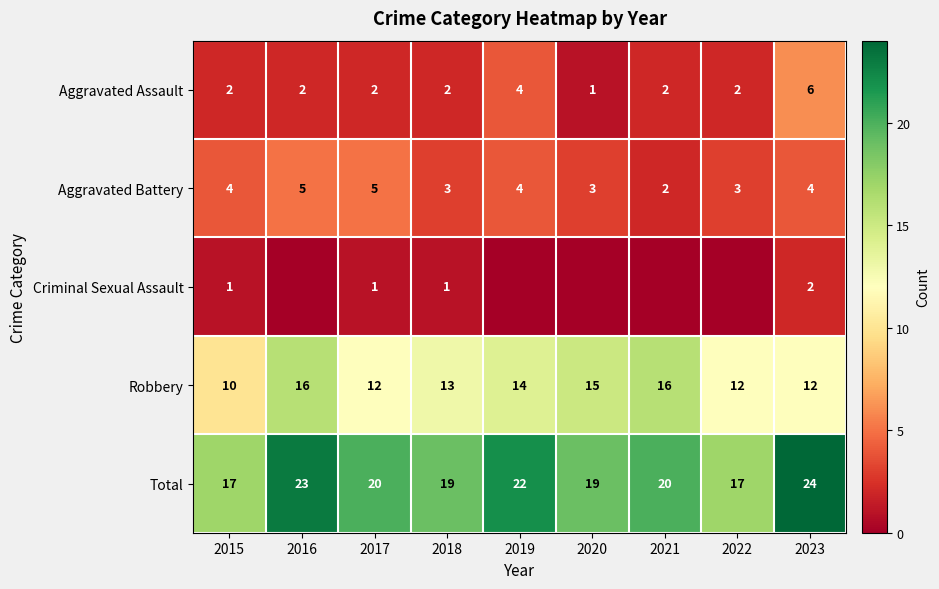

Rank the series at 2017 from highest to lowest value.

Total, Robbery, Aggravated Battery, Aggravated Assault, Criminal Sexual Assault